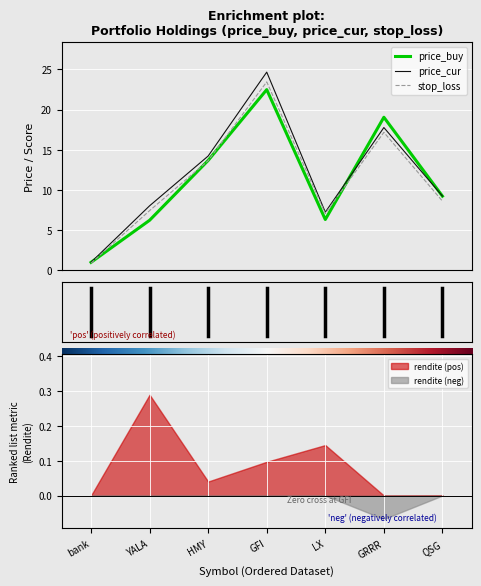

What are all the series names shown in the legend?

price_buy, price_cur, stop_loss